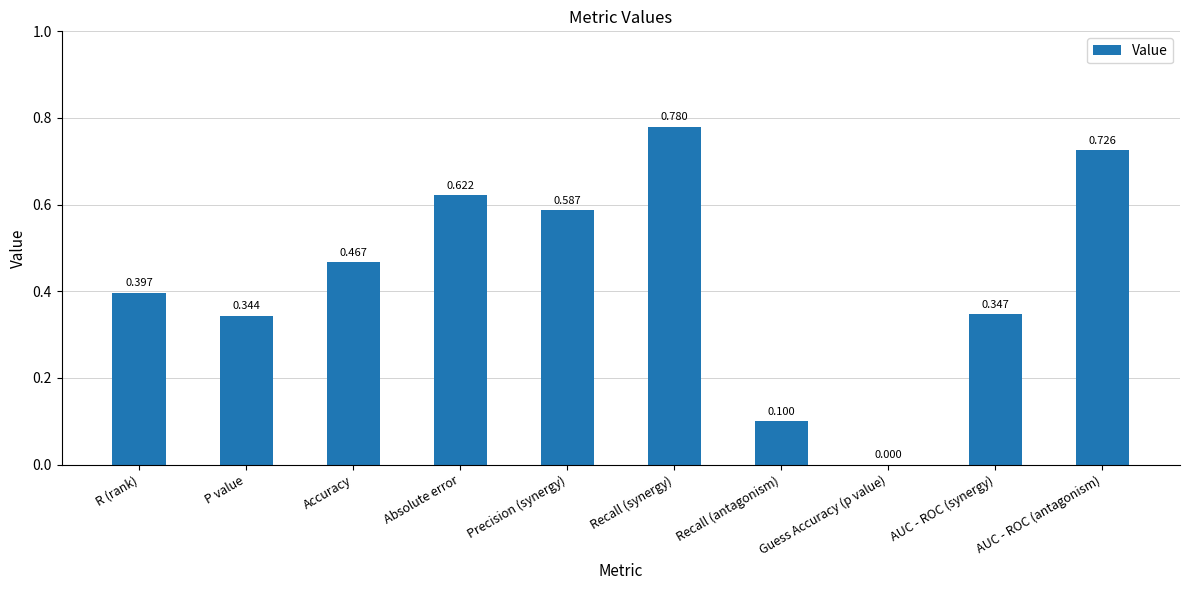

What is the change in value from R (rank) to Recall (antagonism)?

-0.3